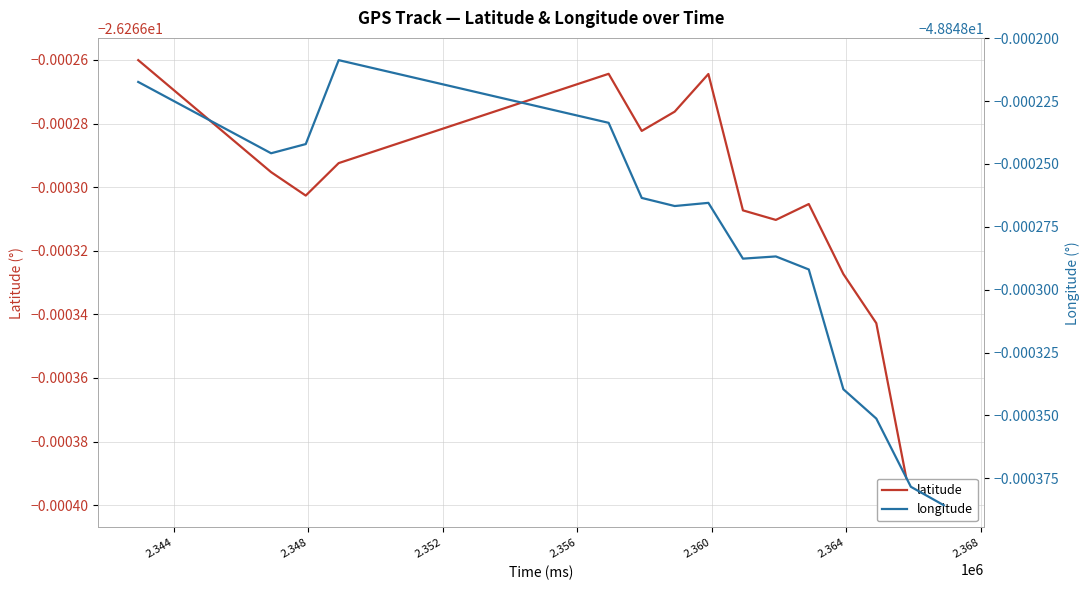

What are all the series names shown in the legend?

latitude, longitude